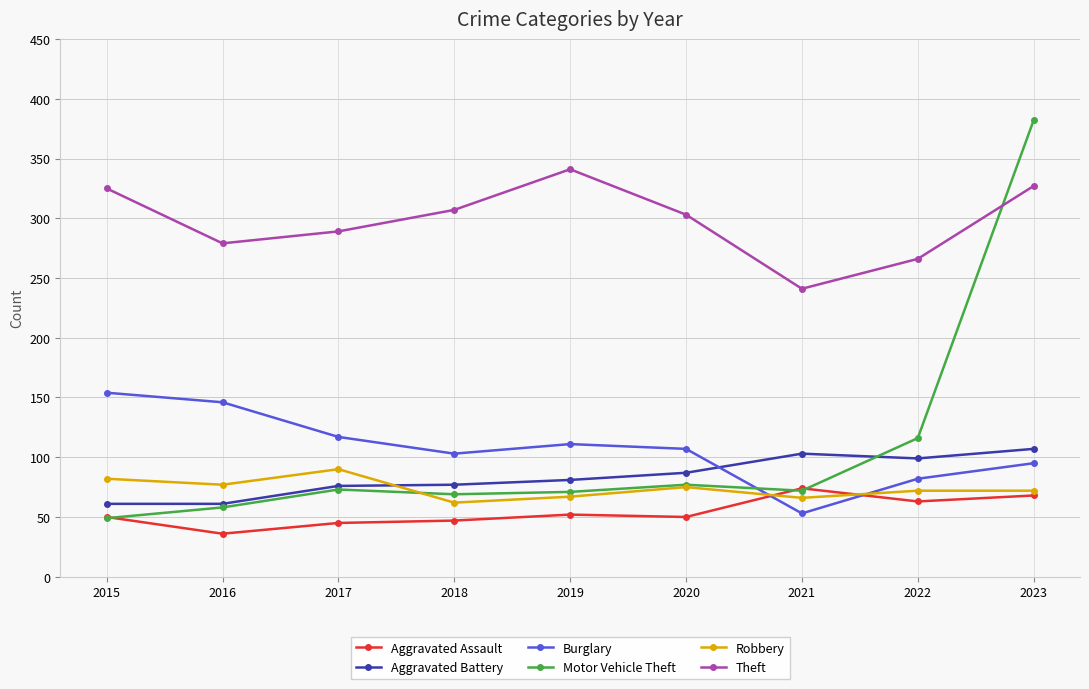

What is the difference between the maximum and second lowest values in the Aggravated Assault series?

29